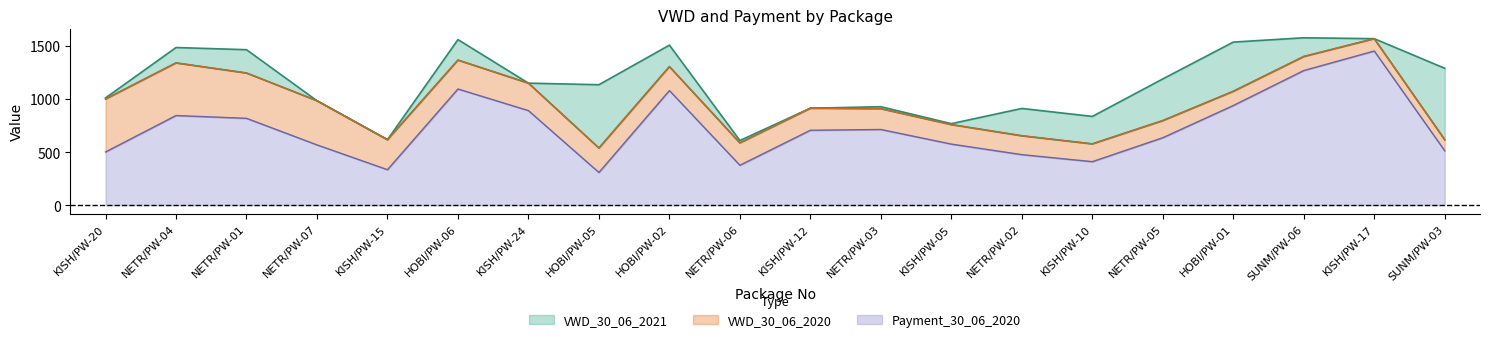

What is the value of the VWD_30_06_2021 point at the 11th from the left?

913.3